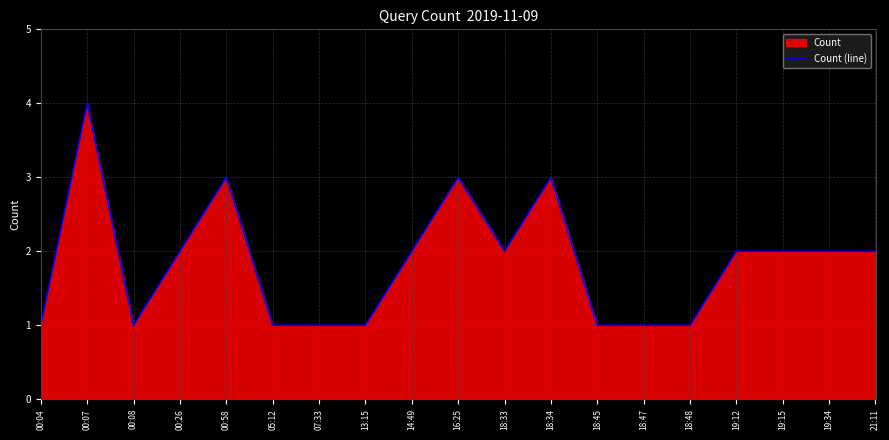

Reading left to right, transcribe all the data shown in this chart.

1	4	1	2	3	1	1	1	2	3	2	3	1	1	1	2	2	2	2